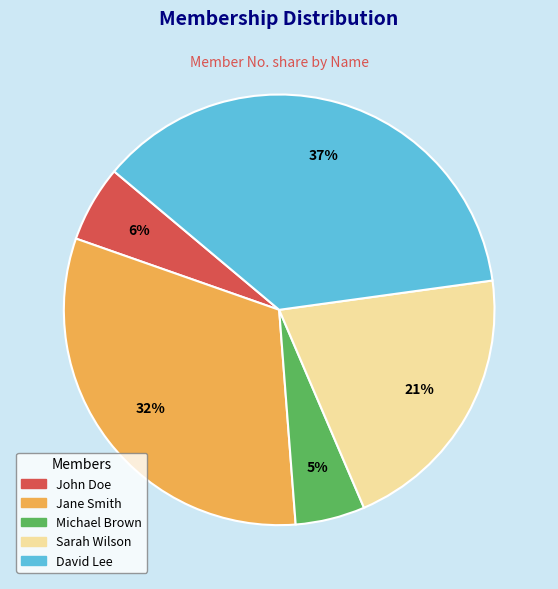

To the nearest percent, what is the average slice percentage?

20%